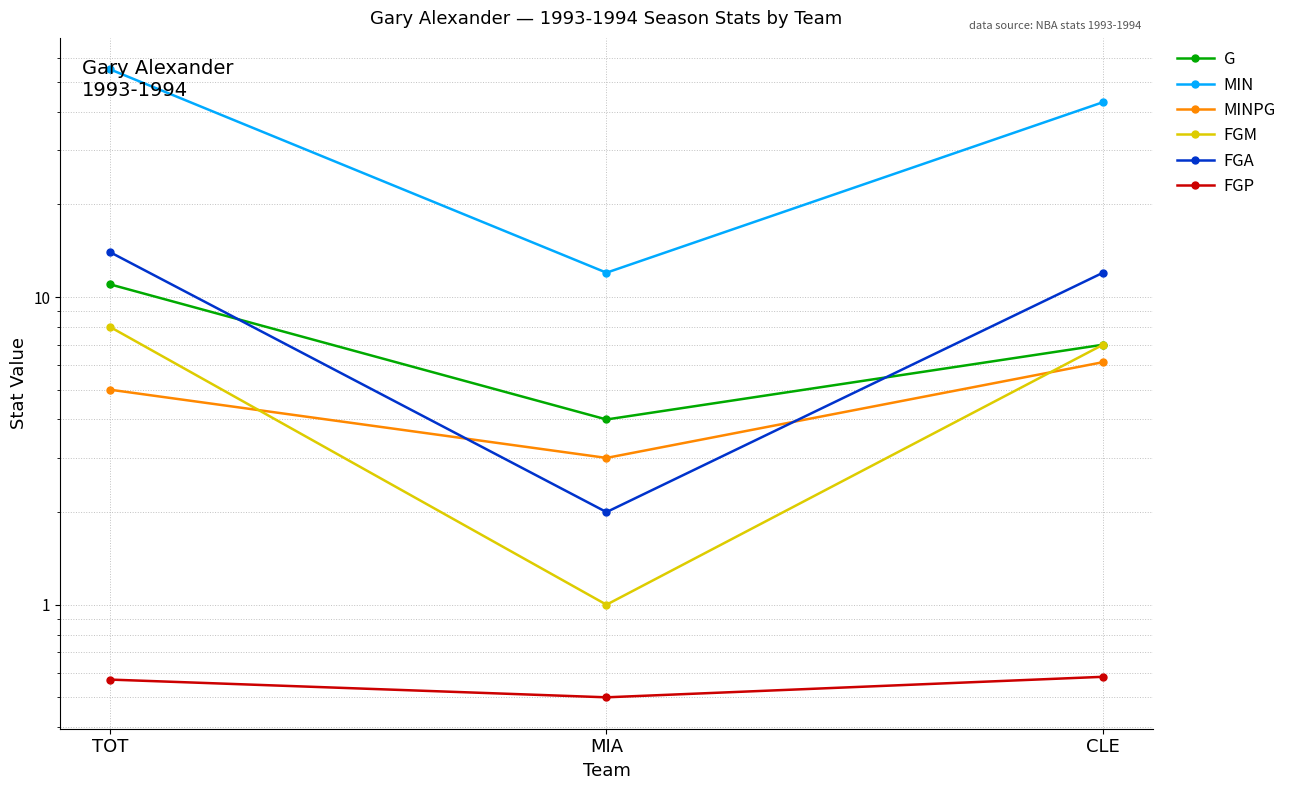

Which label corresponds to the largest value in the chart?

TOT